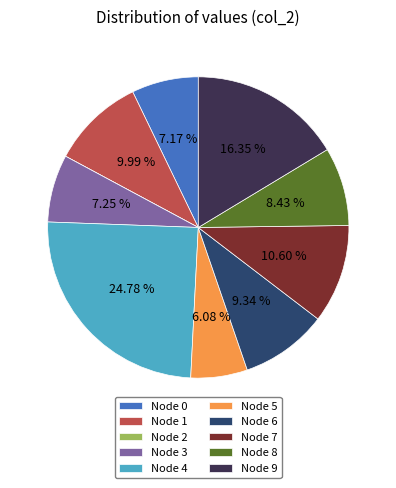

Is the sum of Node 5 and Node 6 greater than half?

No